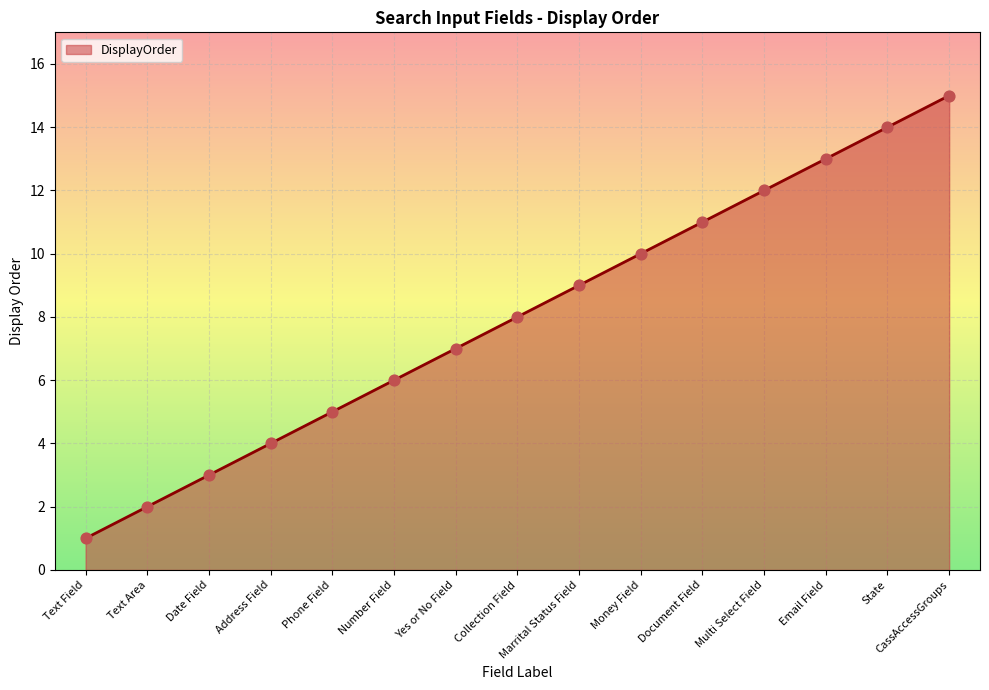

Between Yes or No Field and Phone Field, which is larger?

Yes or No Field